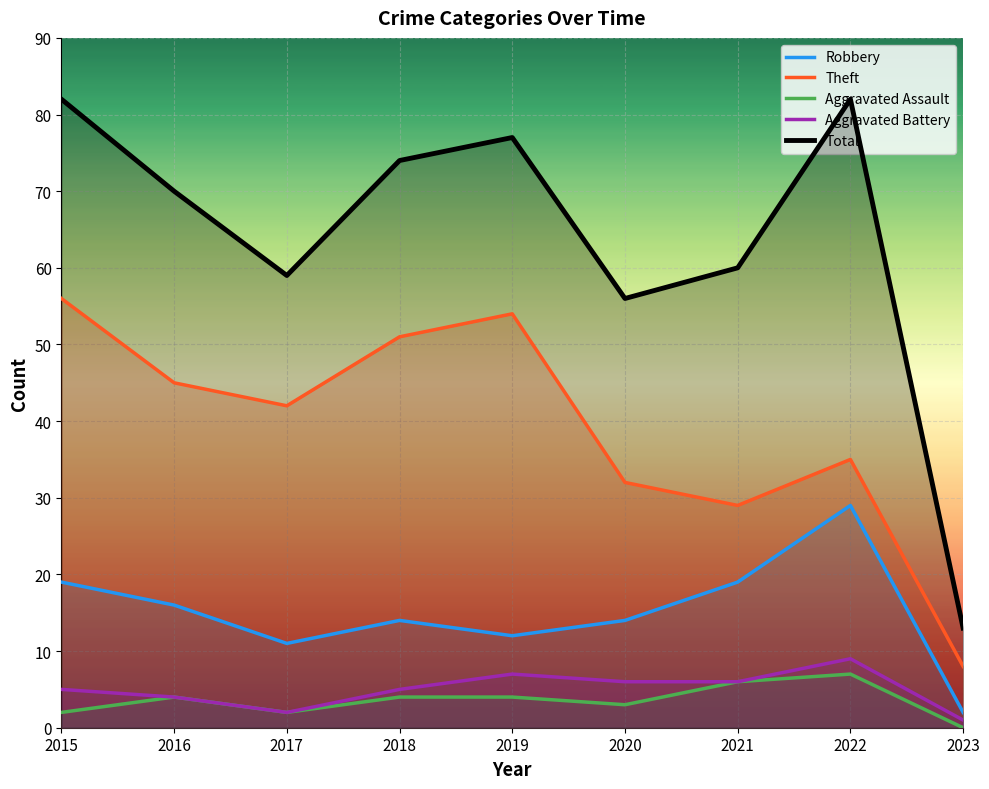

List the labels in order of Aggravated Battery value, largest first.

2022, 2019, 2020, 2021, 2015, 2018, 2016, 2017, 2023